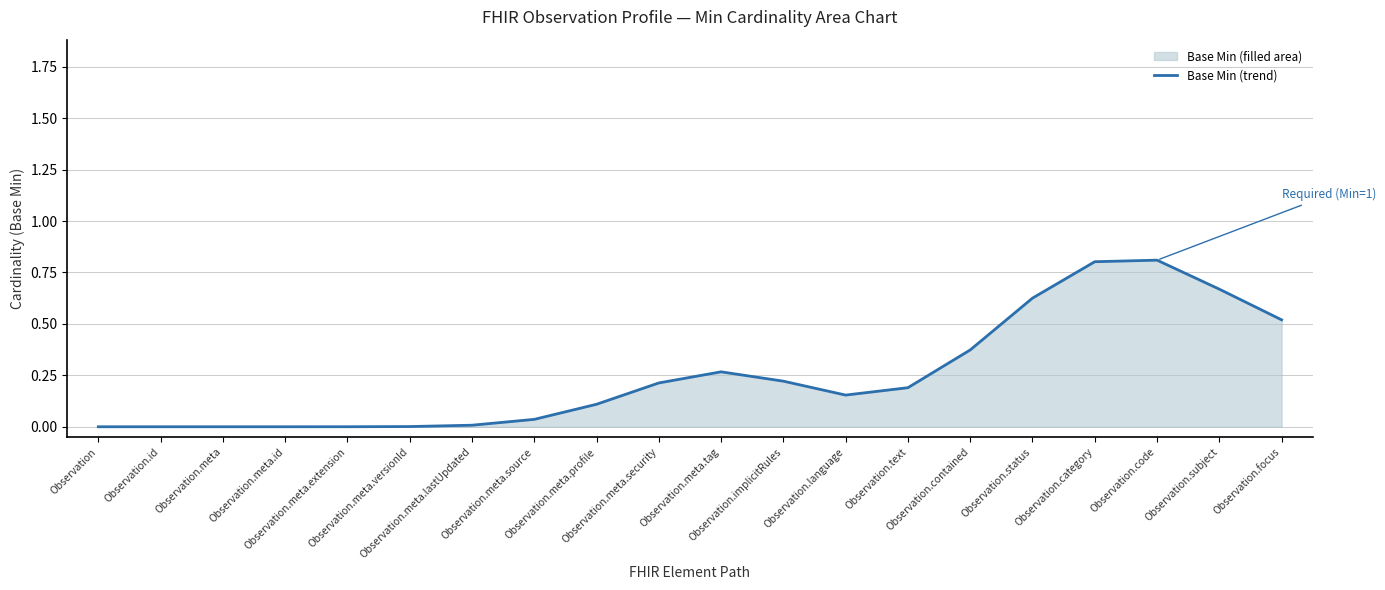

How many lines are shown in the chart?

1